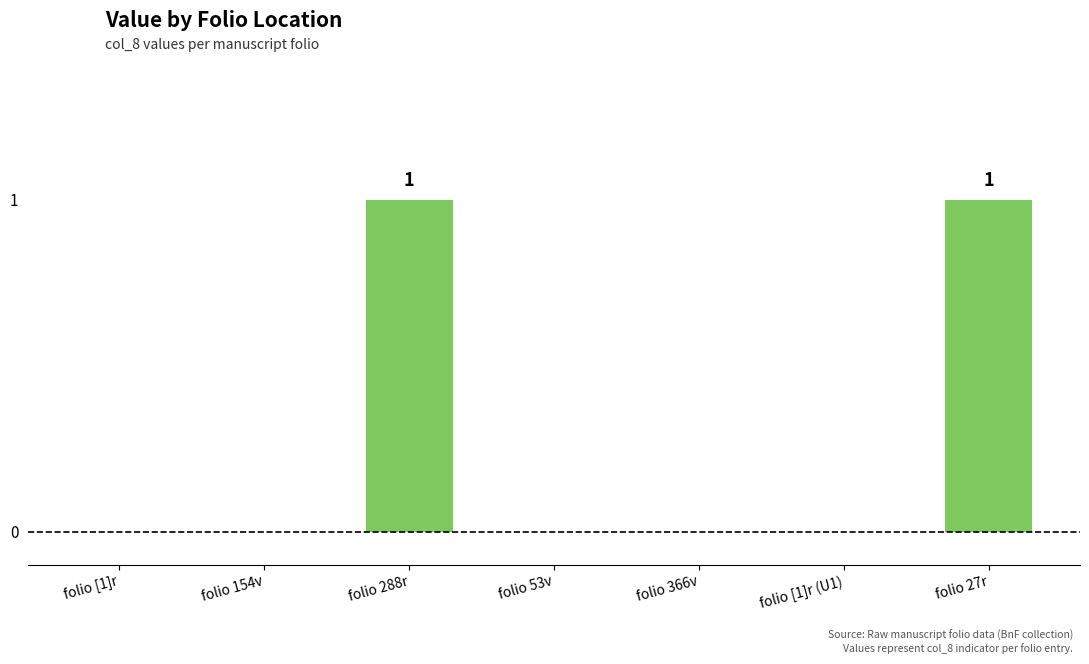

True or false: the data shows 0 at folio [1]r.

True